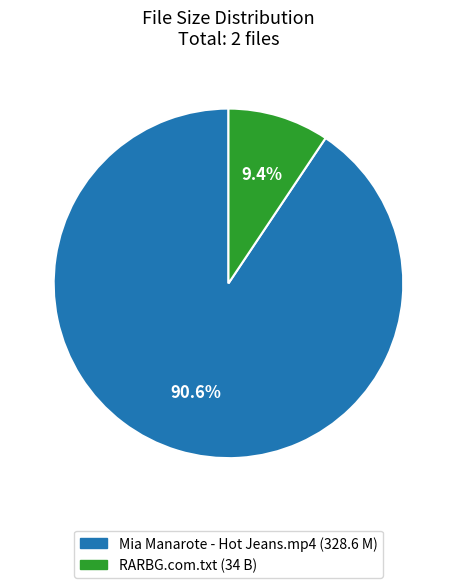

True or false: Mia Manarote - Hot Jeans.mp4 accounts for 98% of the total.

False